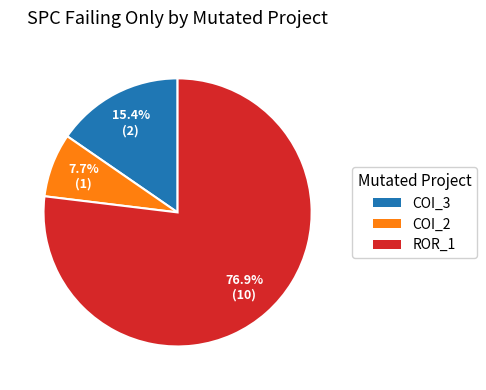

Count the number of slices in the pie.

3